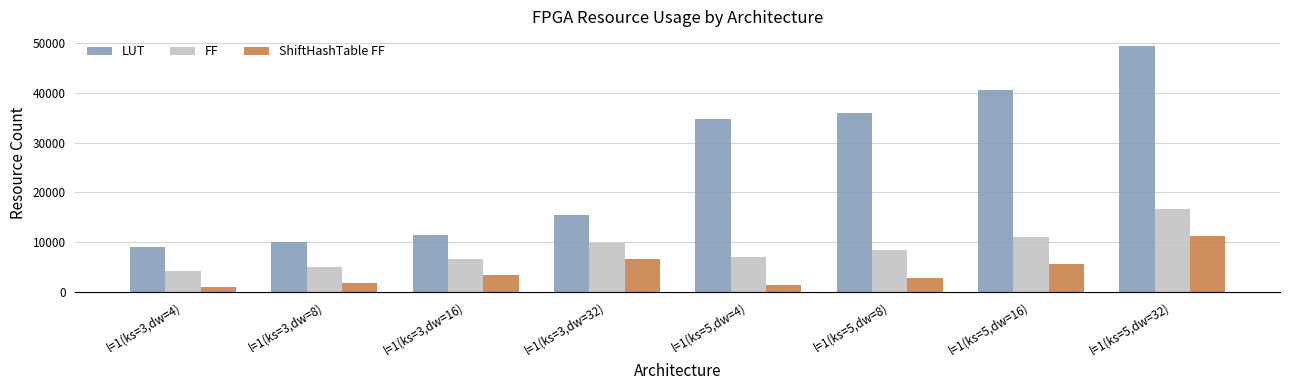

Reading left to right, extract all data points from this chart.

LUT: 9073	10041	11467	15364	34736	36061	40627	49379
FF: 4096	4929	6559	9860	6898	8319	11071	16673
ShiftHashTable FF: 836	1644	3260	6492	1411	2800	5595	11163